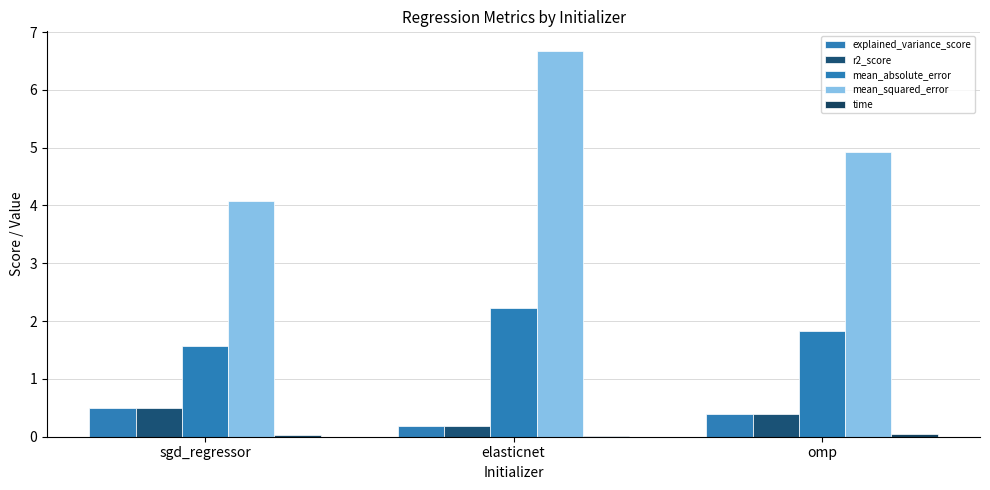

Does the chart contain stacked bars?

No